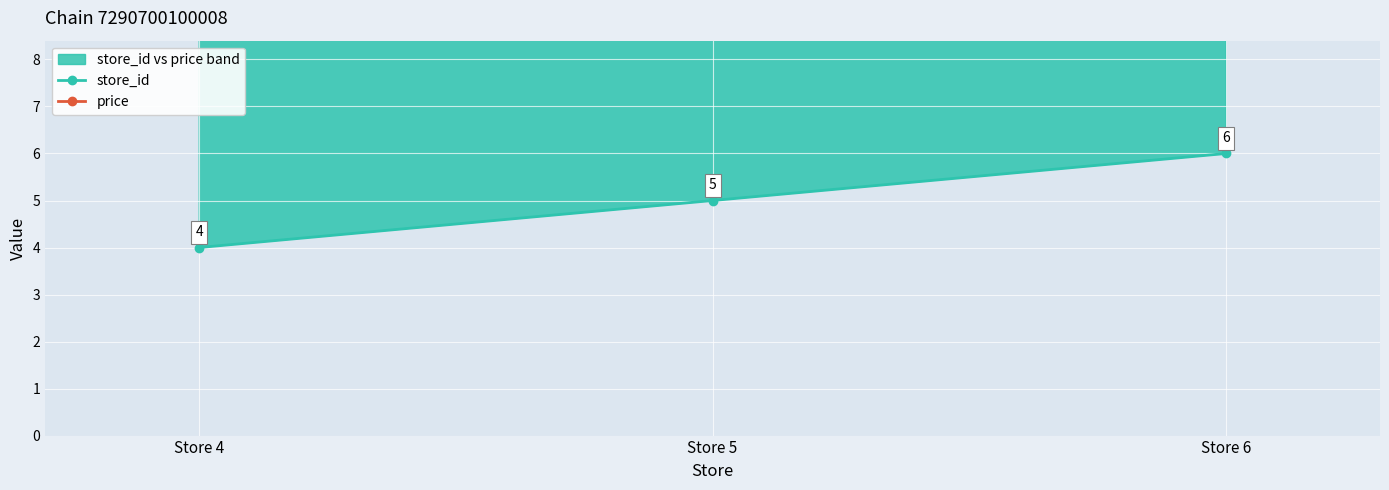

True or false: price has a value of 37.8 at Store 5.

False